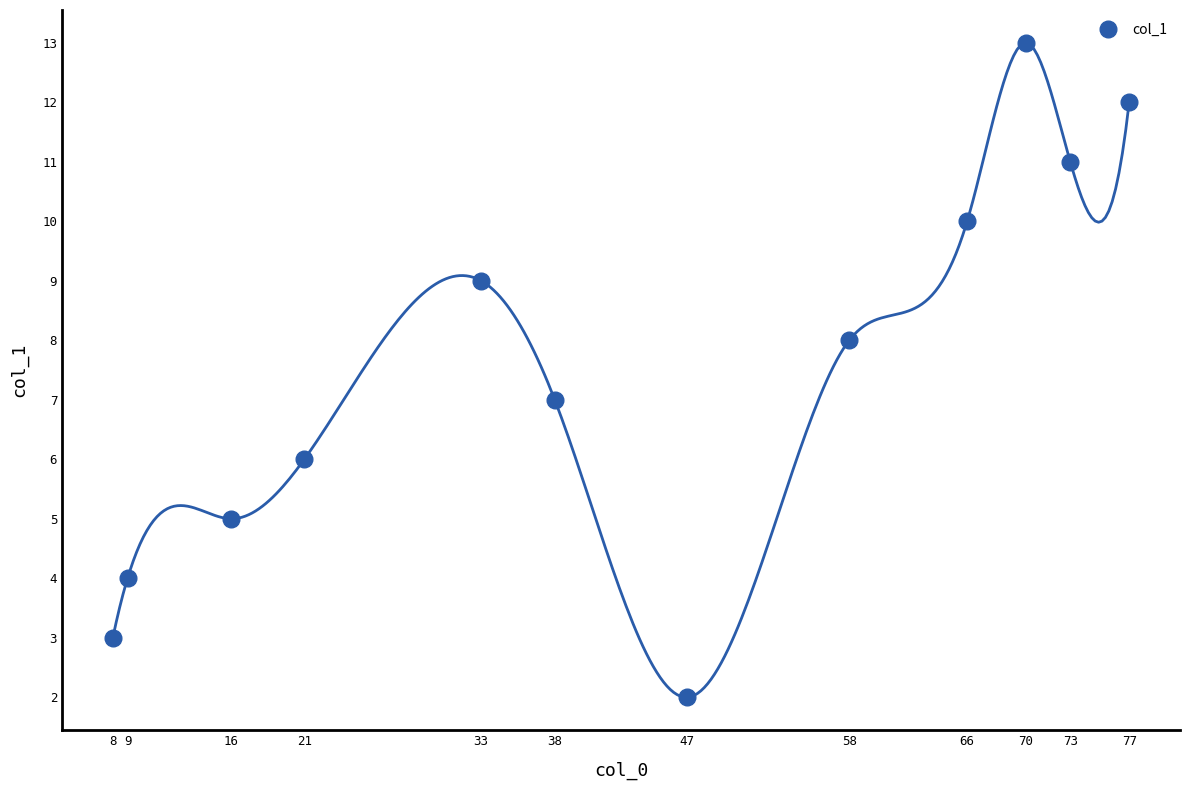

What is the difference between the values at 70 and 58?

5